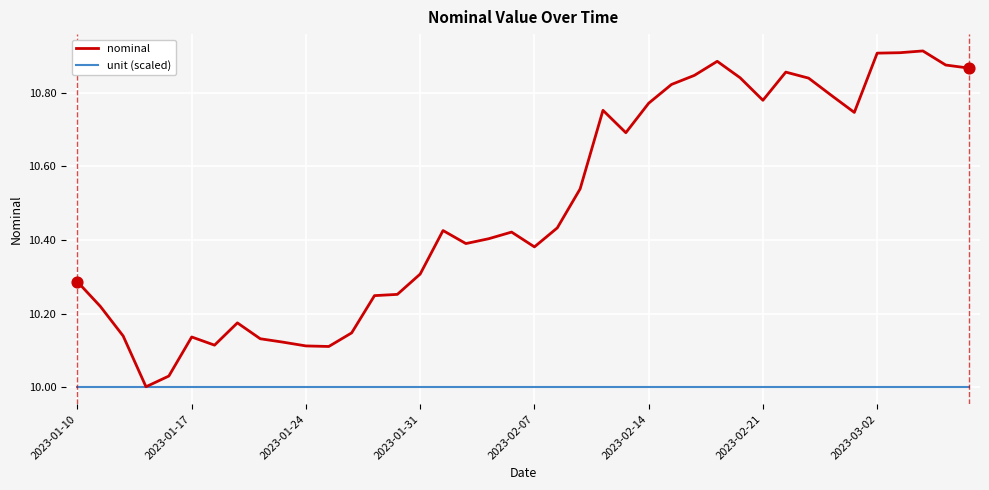

Which series has the largest total across all categories?

nominal